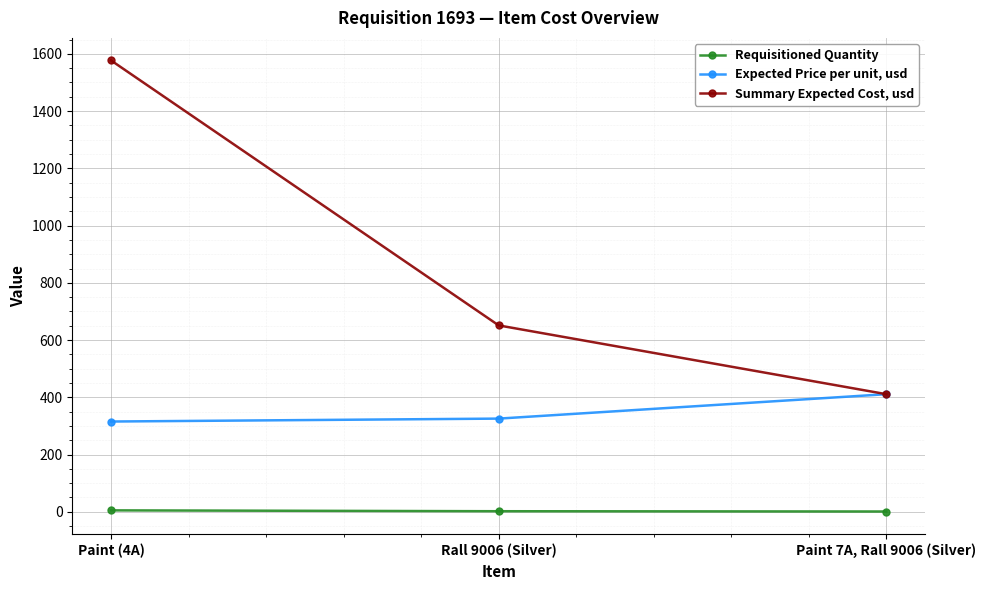

What is the greatest value displayed?

1577.0